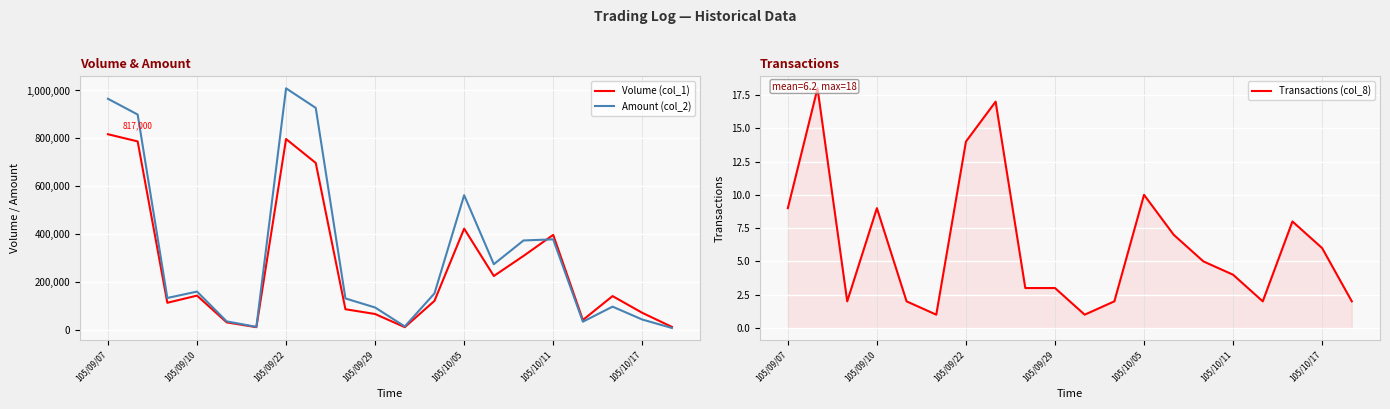

In Volume (col_1), how many points are lower than both neighbors (excluding endpoints)?

5